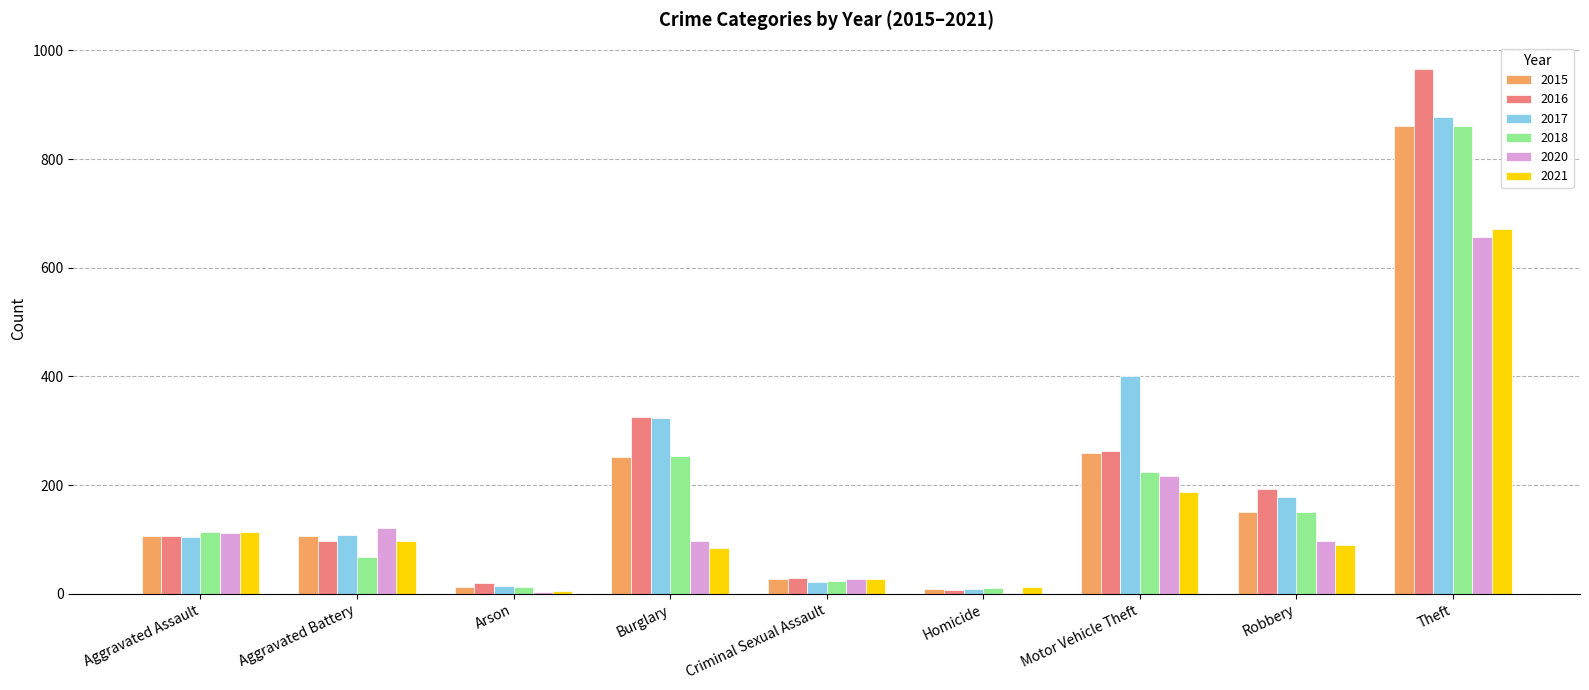

What are all the series names shown in the legend?

2015, 2016, 2017, 2018, 2020, 2021